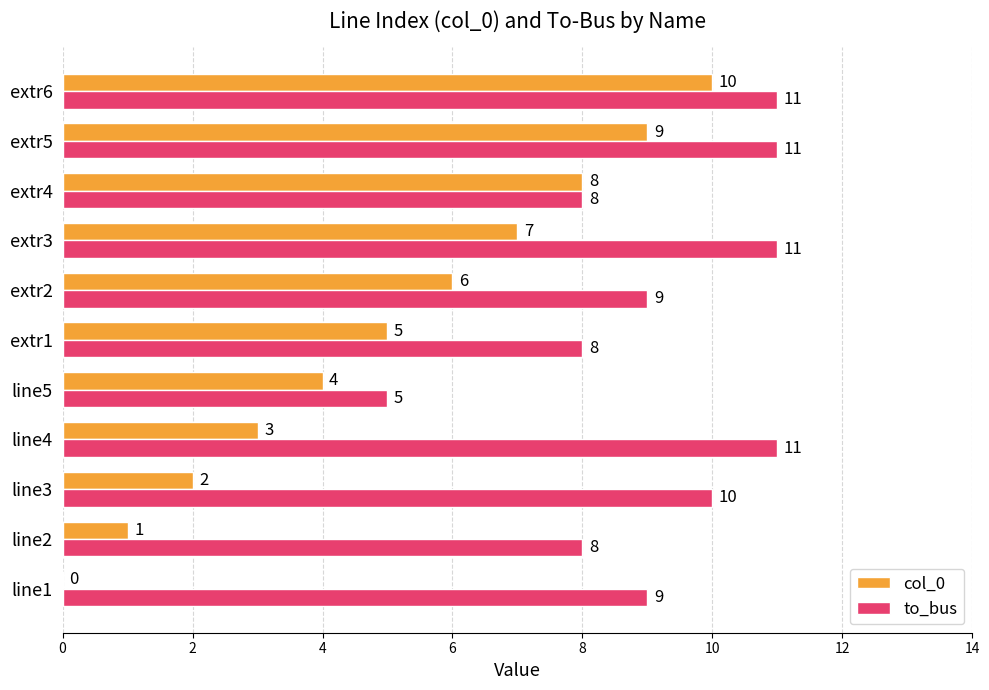

How many distinct data groups are displayed?

2